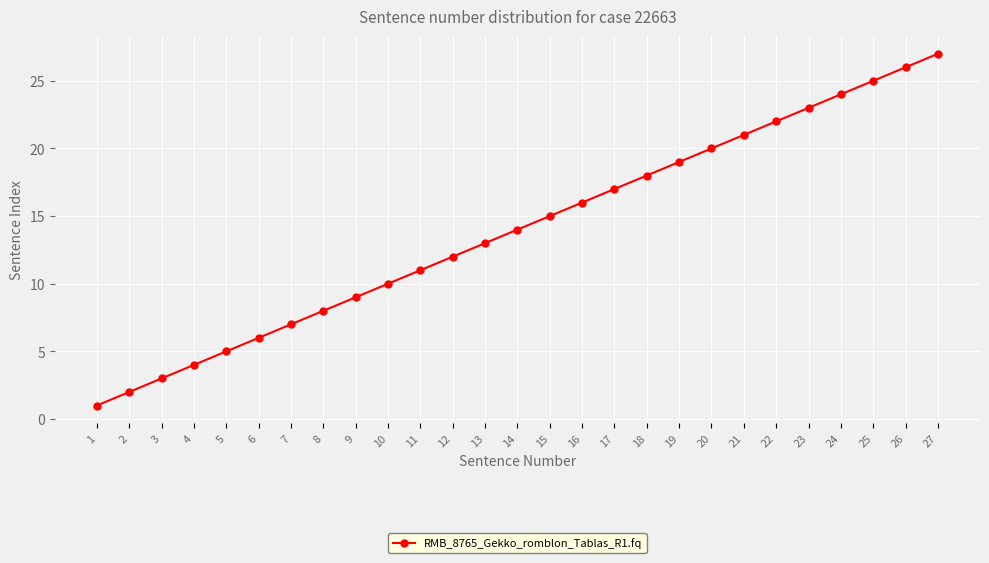

Reading left to right, list all the values displayed in this chart.

1=1	2=2	3=3	4=4	5=5	6=6	7=7	8=8	9=9	10=10	11=11	12=12	13=13	14=14	15=15	16=16	17=17	18=18	19=19	20=20	21=21	22=22	23=23	24=24	25=25	26=26	27=27